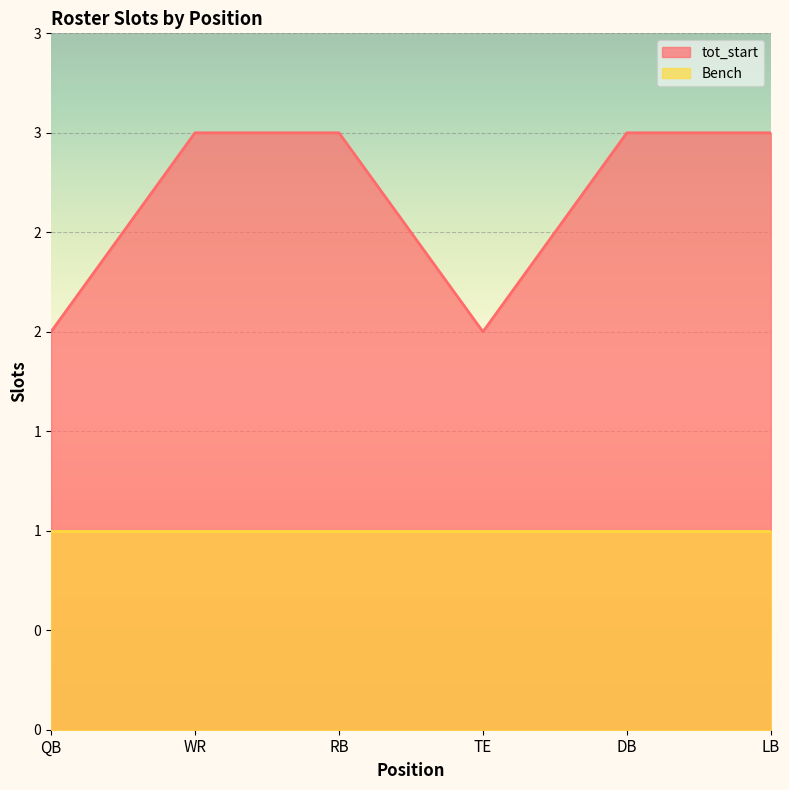

What is the value of the 4th point from the left?

2